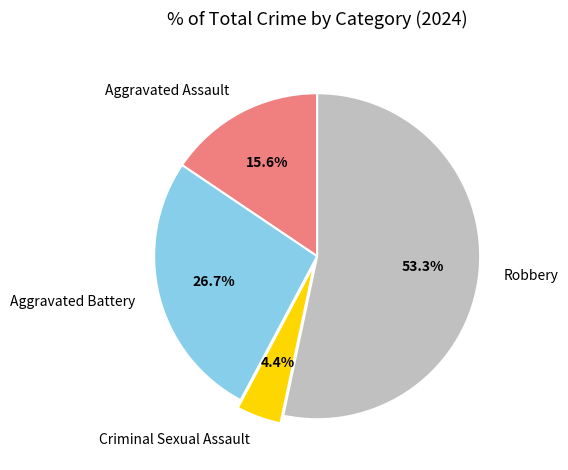

To the nearest percent, what is the combined percentage of Robbery and Aggravated Assault?

69%